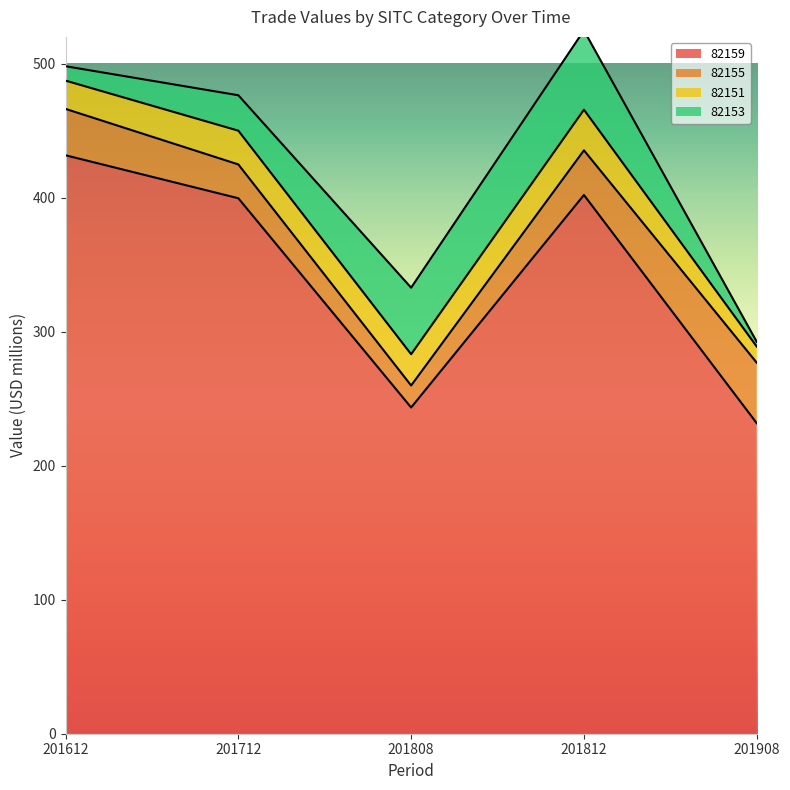

What is the sum of the 82153 values at 201812 and 201712?

85.6